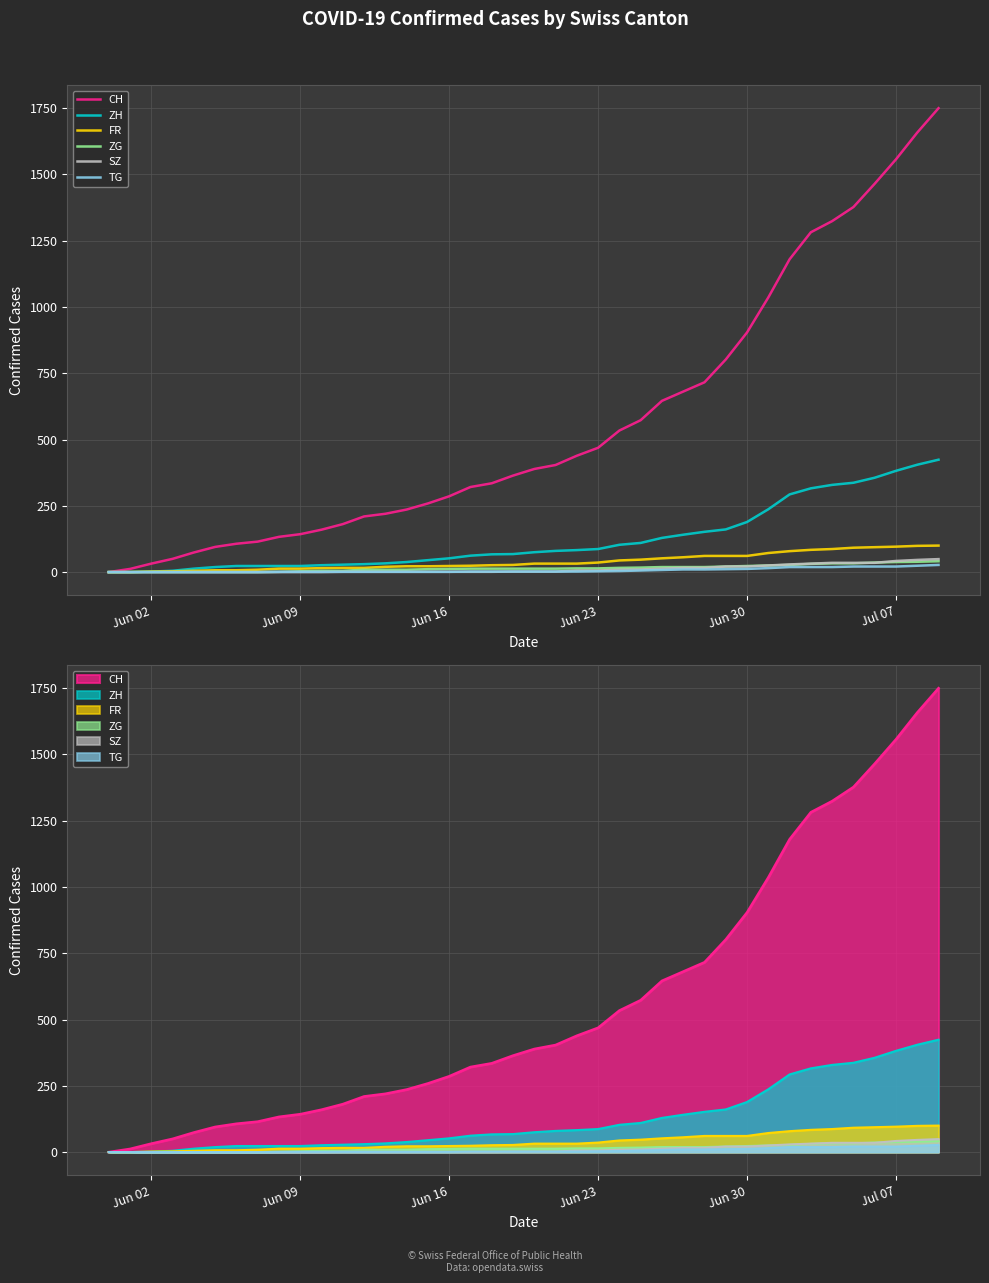

True or false: FR and ZG intersect in this chart.

False